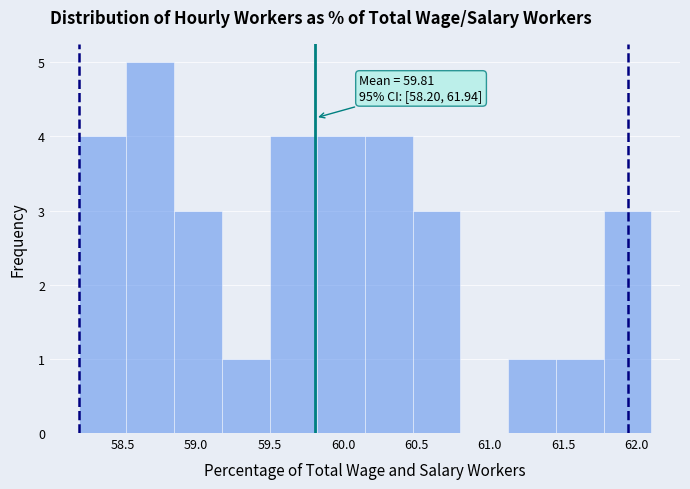

Over which range of the x-axis is the bar tallest?

58.525 to 58.850